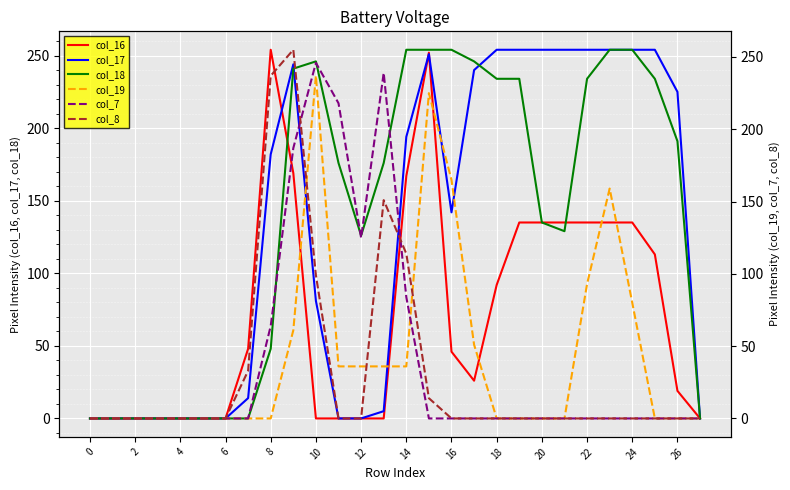

How many values in col_8 are above zero?

7